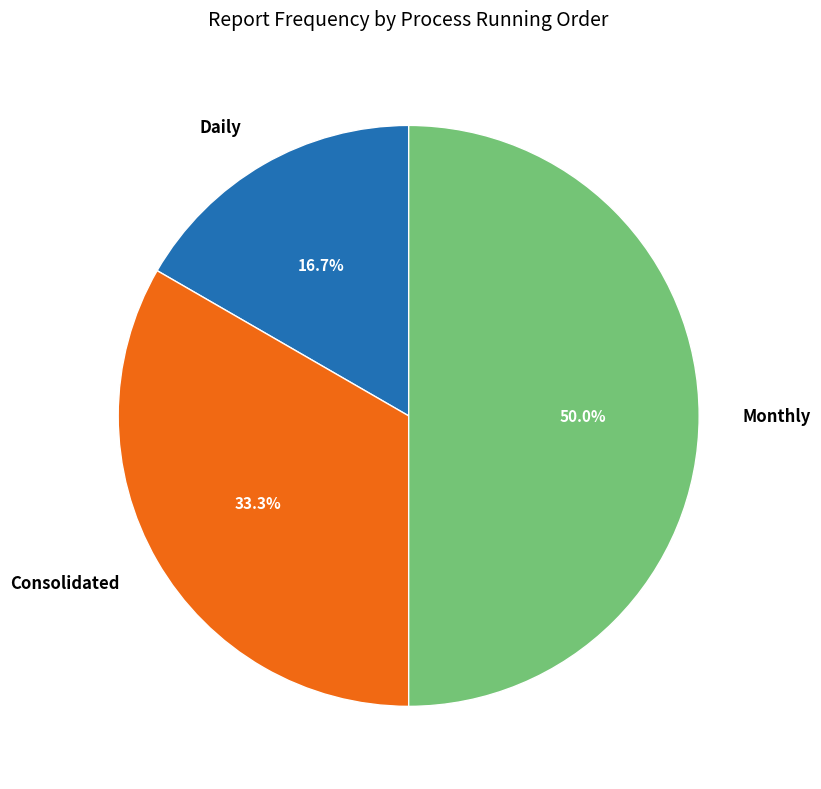

Approximately how many times larger is the value at Daily compared to Consolidated?

0.5